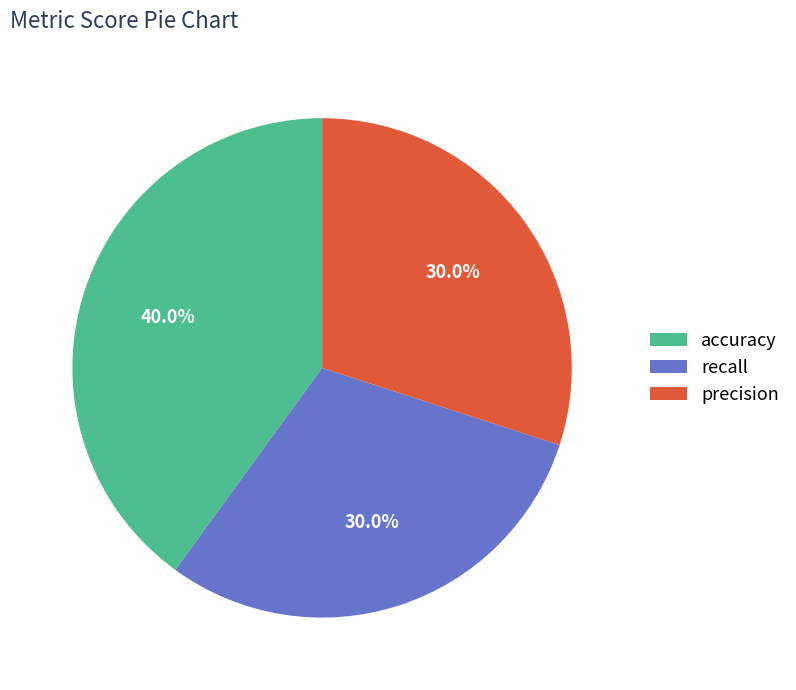

The accuracy slice represents 40% of the pie. True or false?

True